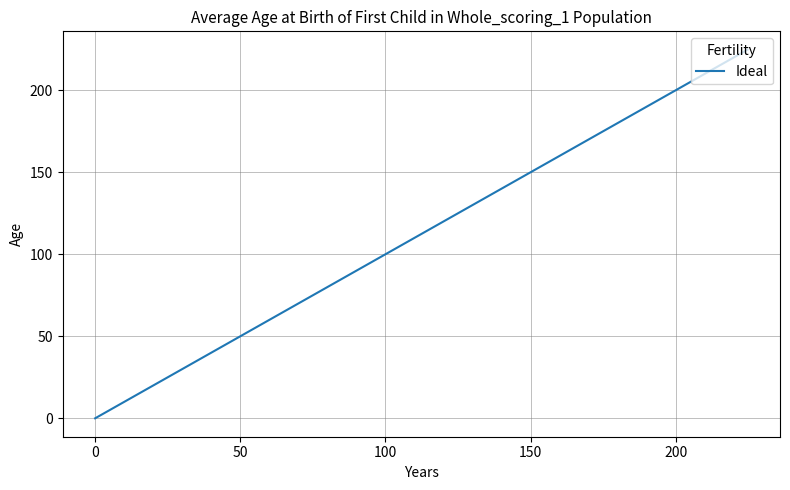

How many values exceed 102?

20